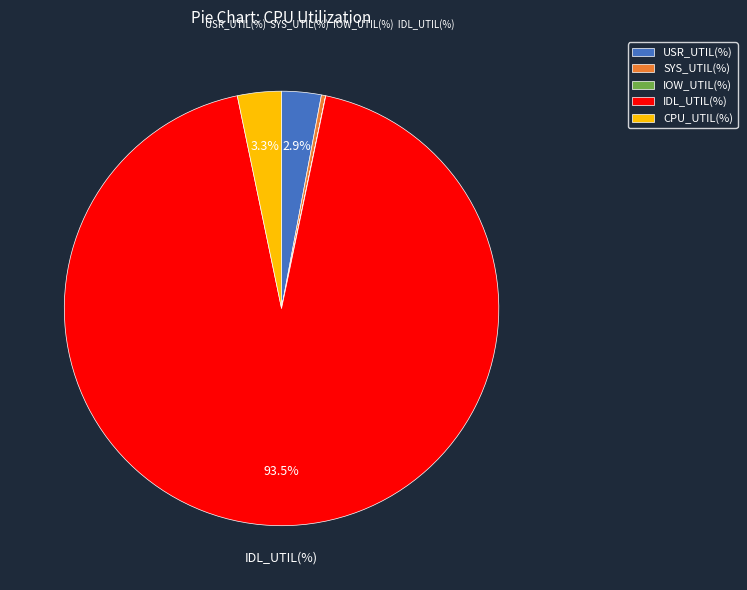

To the nearest percent, what is the average slice percentage?

20%